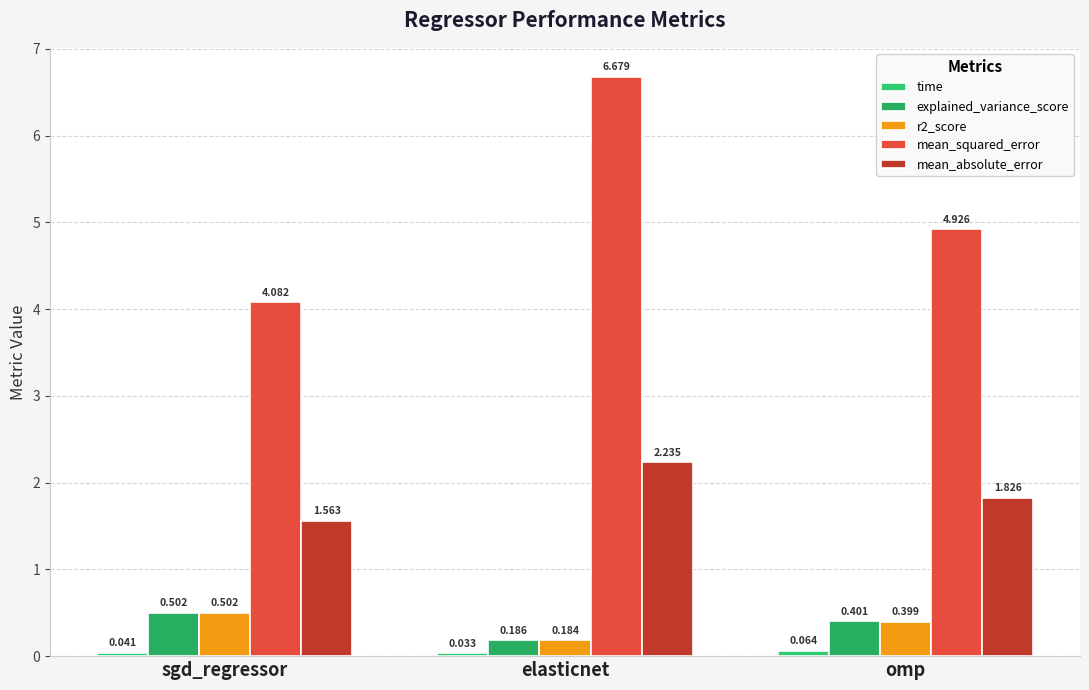

What position from the right is sgd_regressor?

3